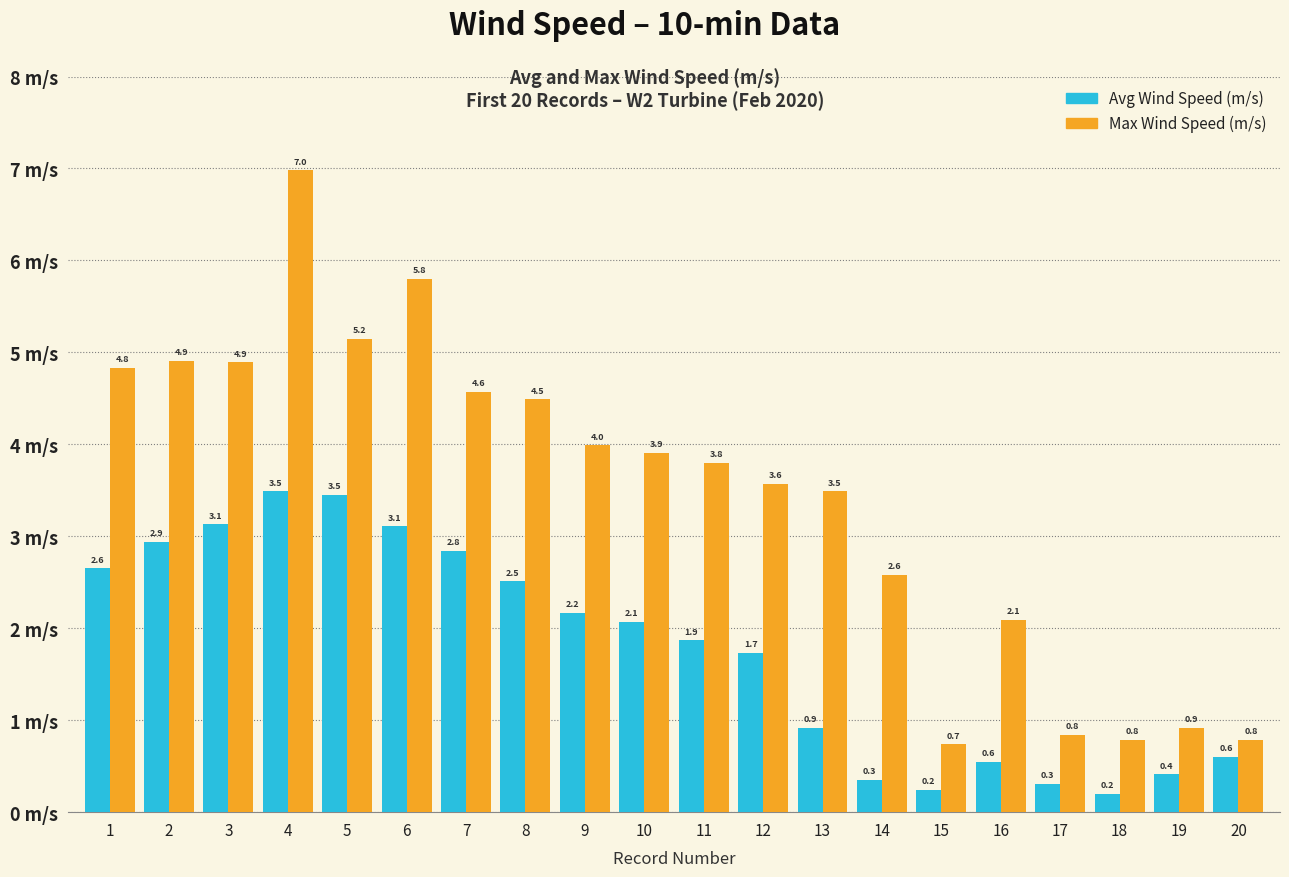

Which label corresponds to the smallest value in the chart?

18